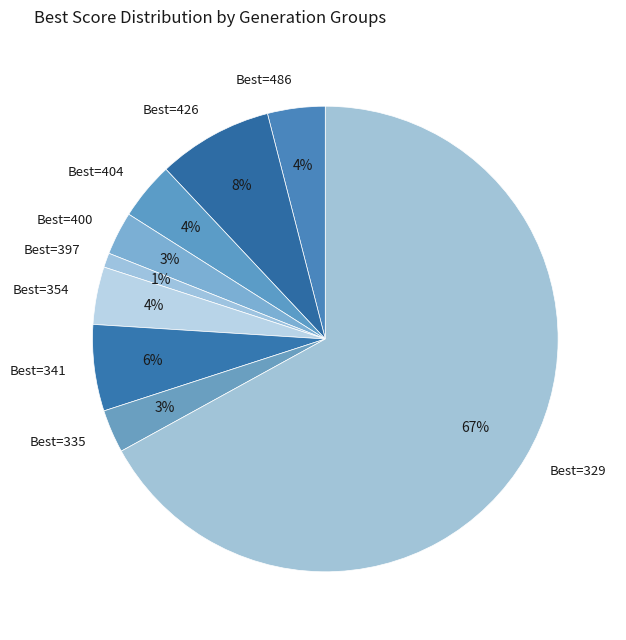

How many segments does this pie chart have?

9